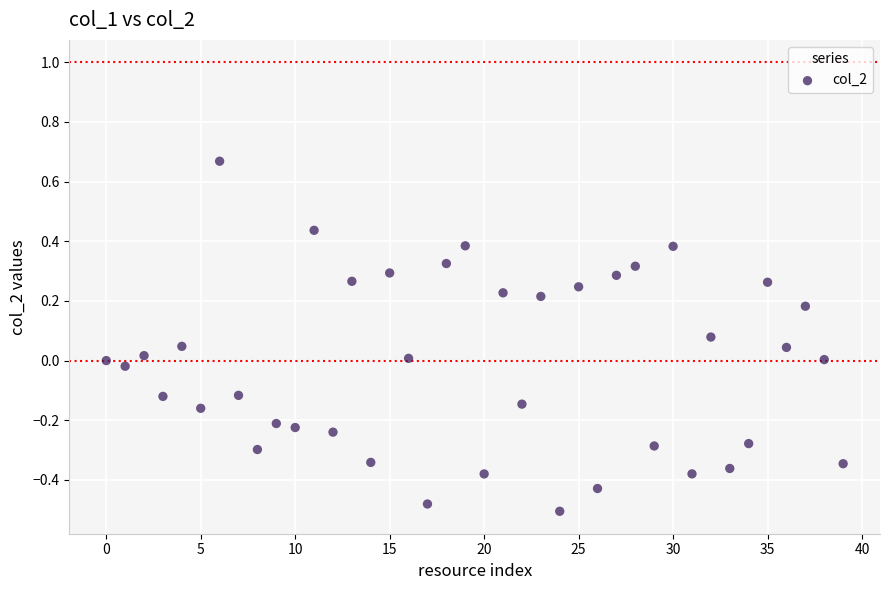

What is the range of Y values (max minus min)?

1.2